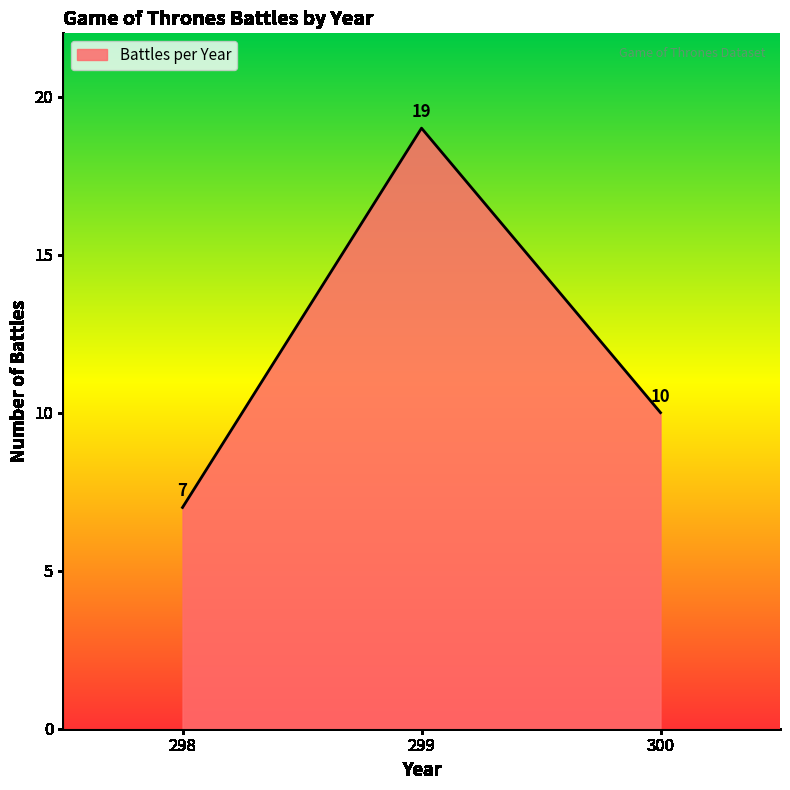

What is the average value?

12